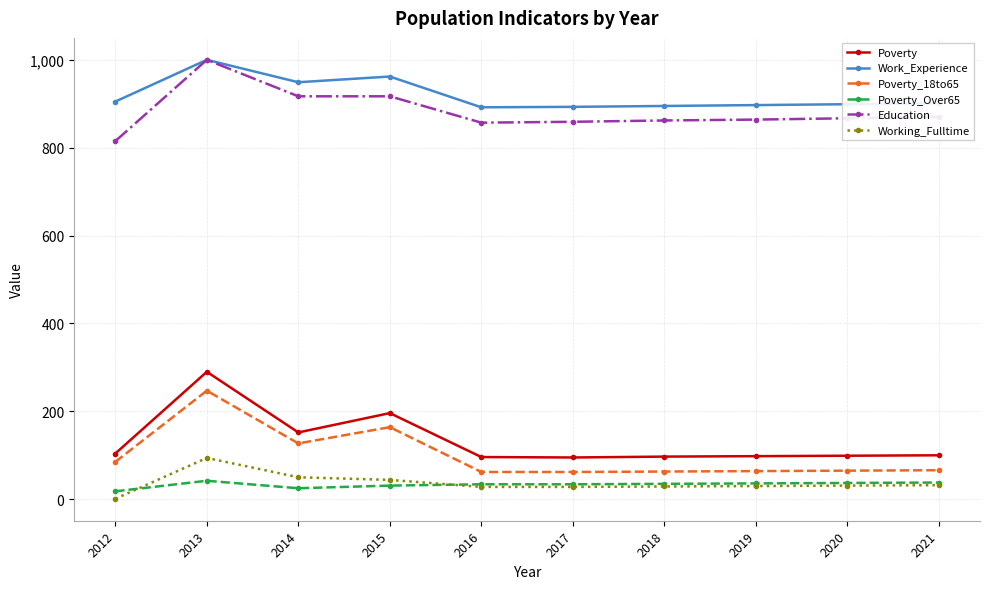

Which category has the highest value across all series?

2013